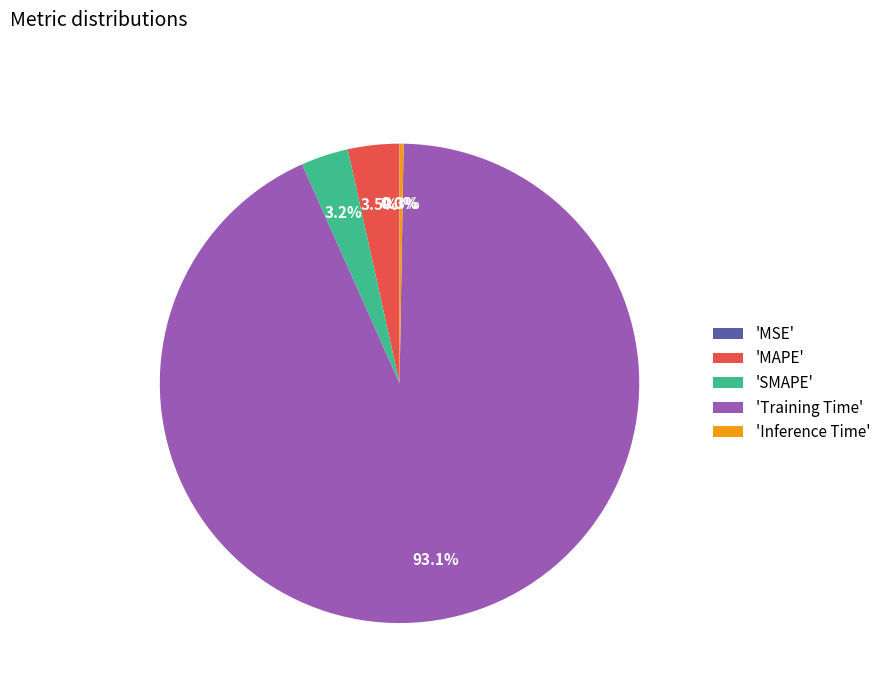

Does 'Training Time' represent more than half of the total?

Yes